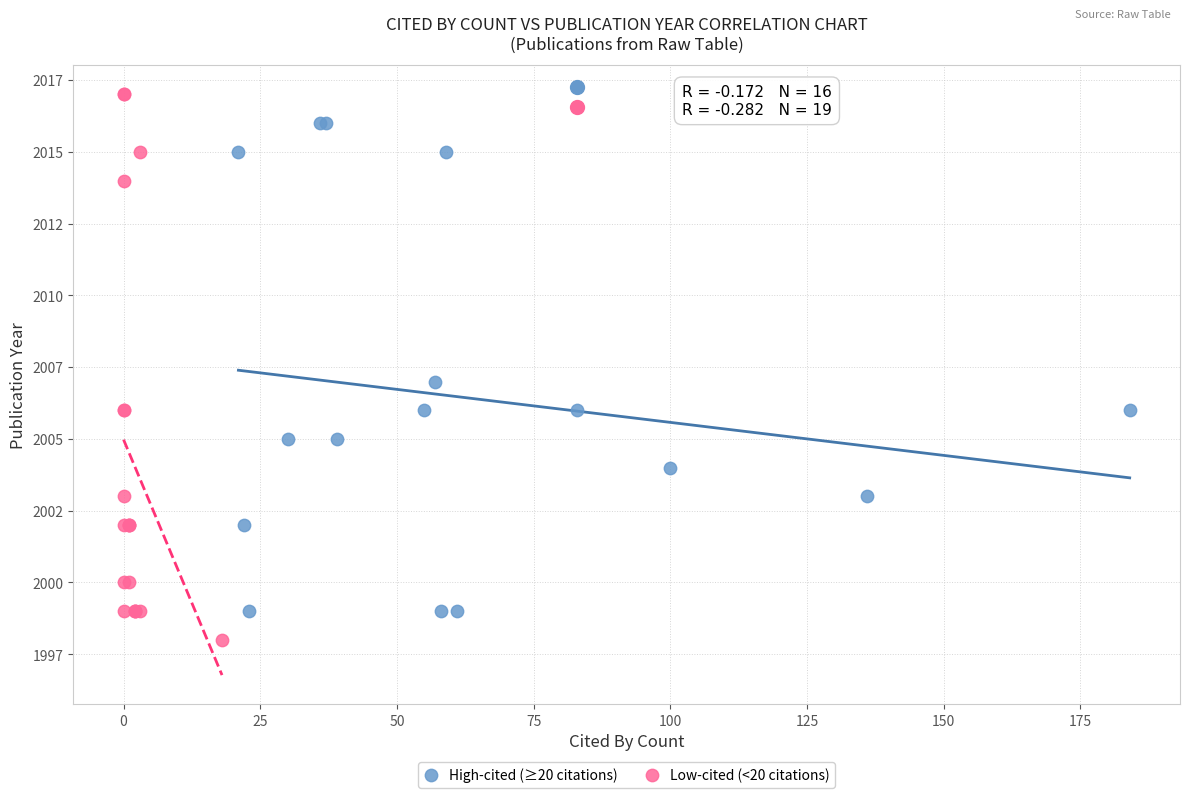

Which series has the largest Y range (max minus min)?

Low-cited (<20 citations)